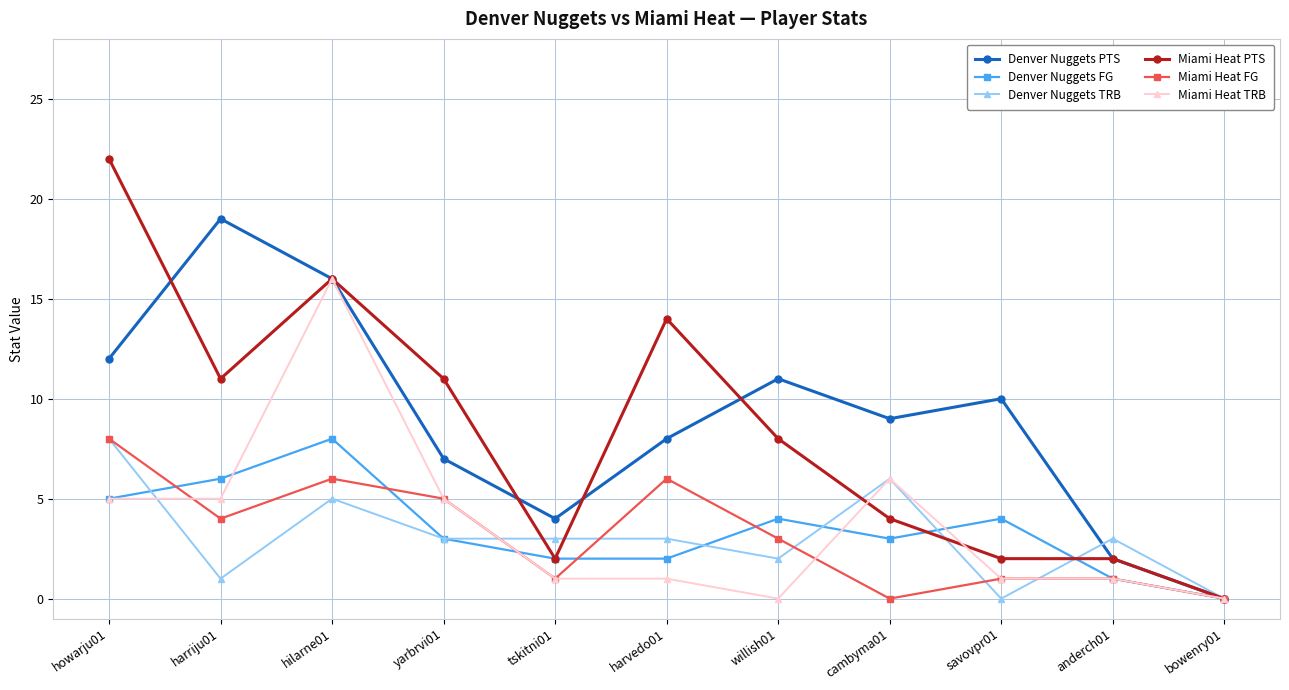

The Denver Nuggets TRB series shows 3 at tskitni01. True or false?

True